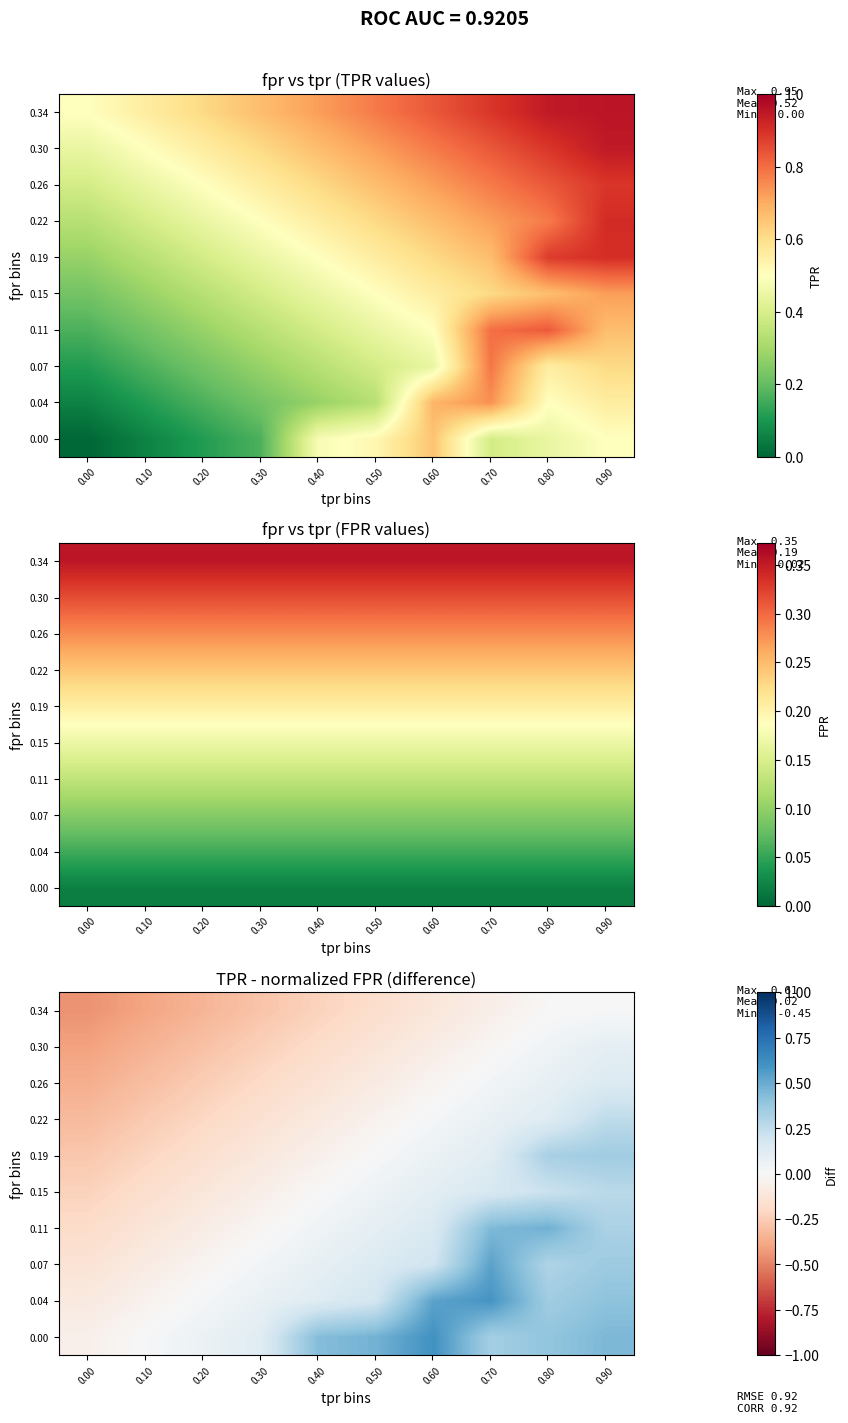

What is the total value across all series at 0.30?

-0.8